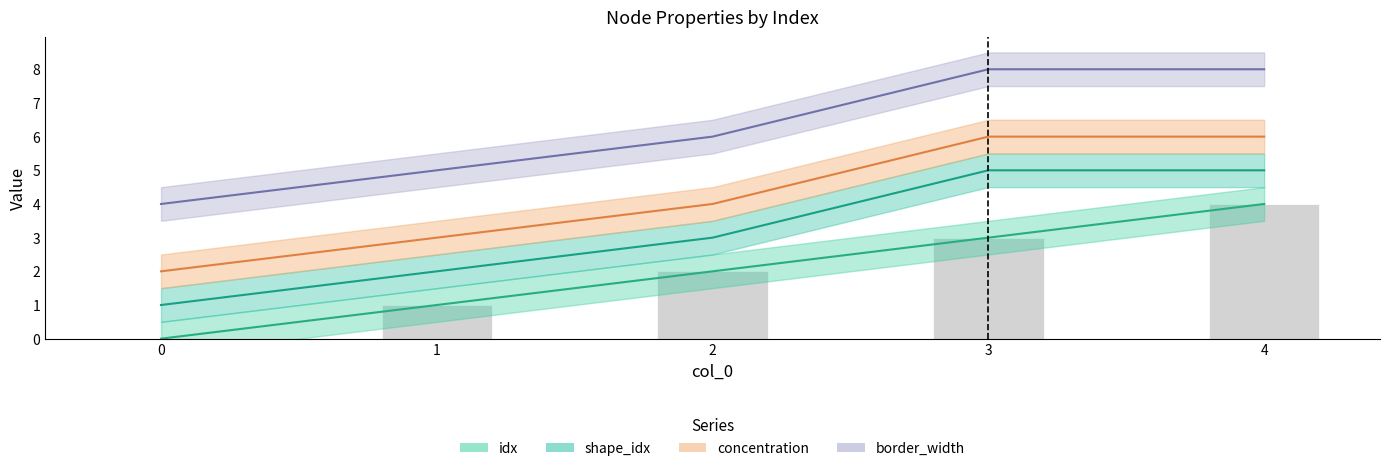

Between 2 and 3, which is larger?

3